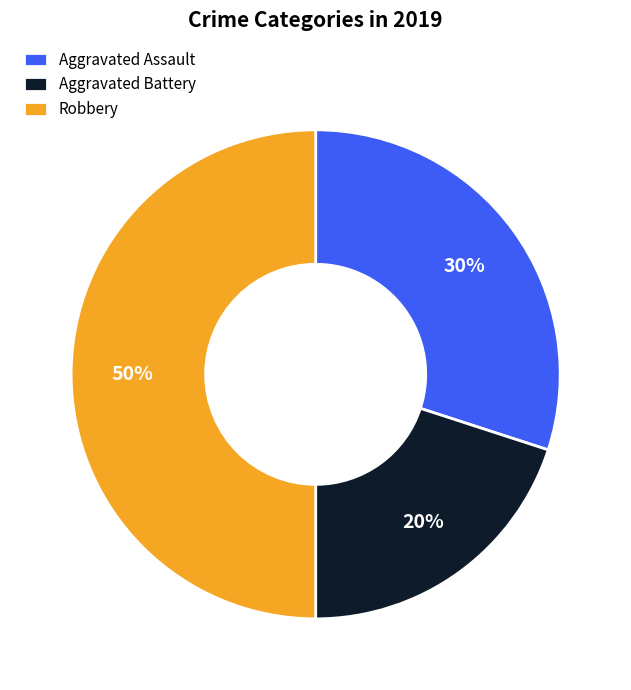

Approximately how many times larger is the value at Robbery compared to Aggravated Battery?

2.5